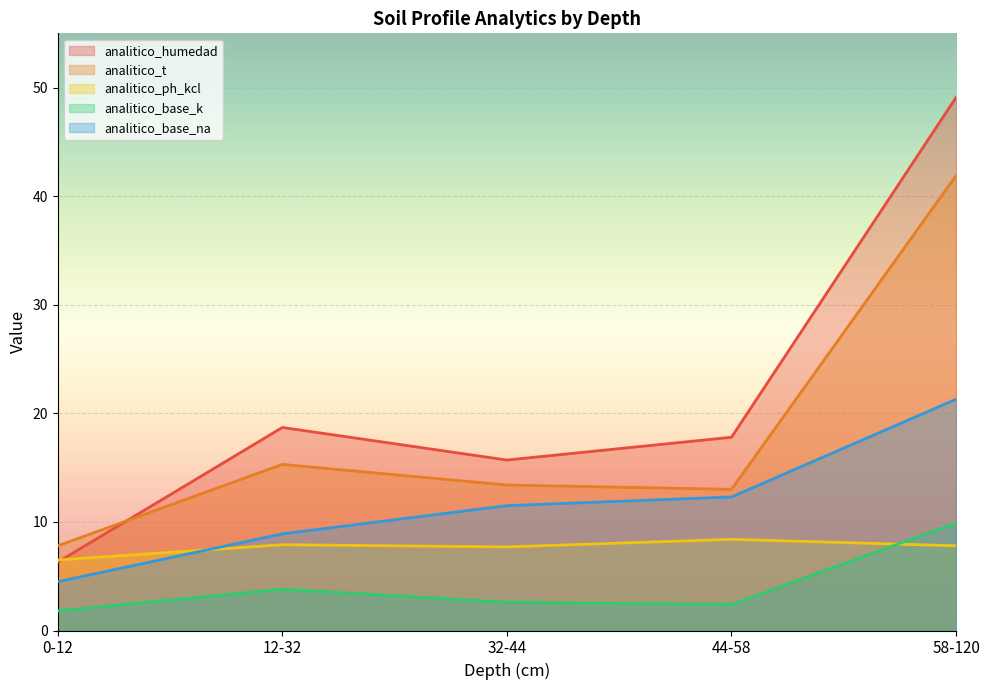

Reading left to right, transcribe all the data shown in this chart.

analitico_humedad: 6.3	18.7	15.7	17.8	49.1
analitico_t: 7.8	15.3	13.4	13.0	41.9
analitico_ph_kcl: 6.5	7.9	7.7	8.4	7.8
analitico_base_k: 1.8	3.8	2.6	2.4	9.9
analitico_base_na: 4.5	8.9	11.5	12.3	21.3